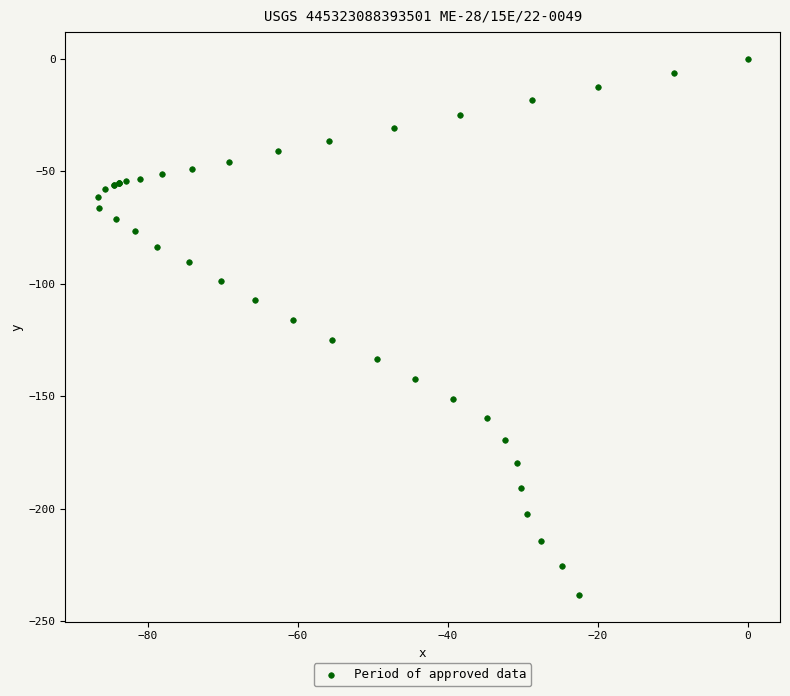

What Y value in the scatter plot is closest to -119?

-116.1